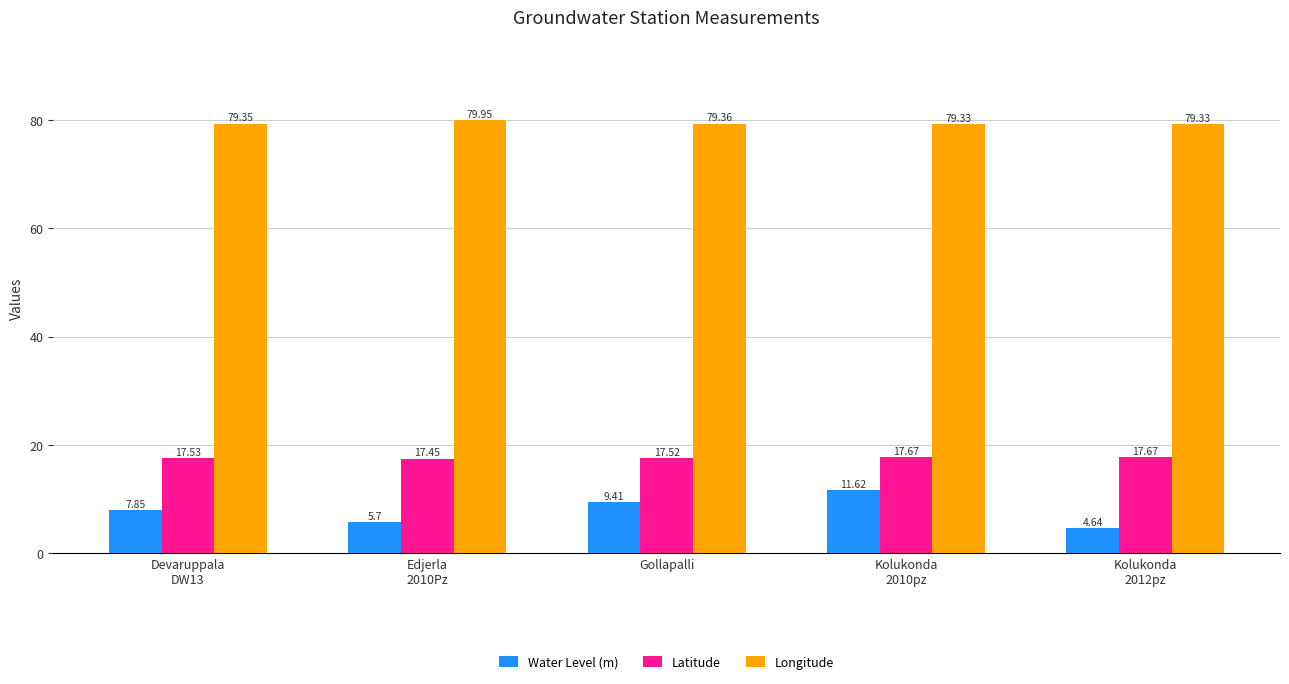

True or false: Latitude has a value of 7.3 at Gollapalli.

False